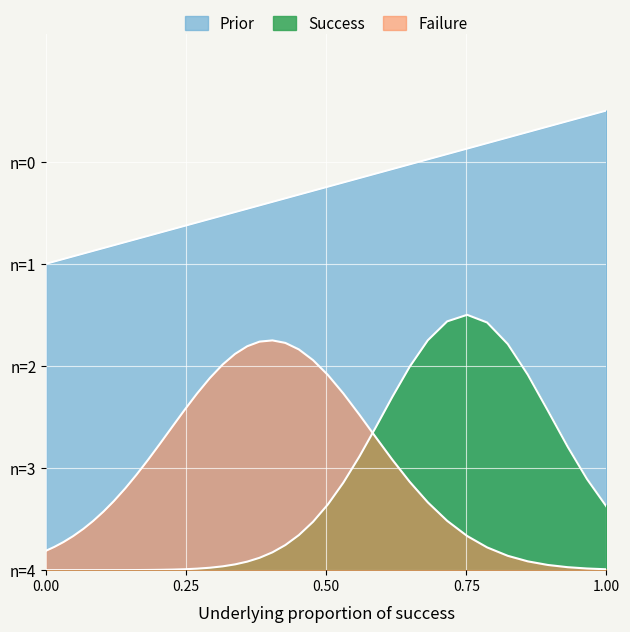

Count the values in the range 0 to 1.

40